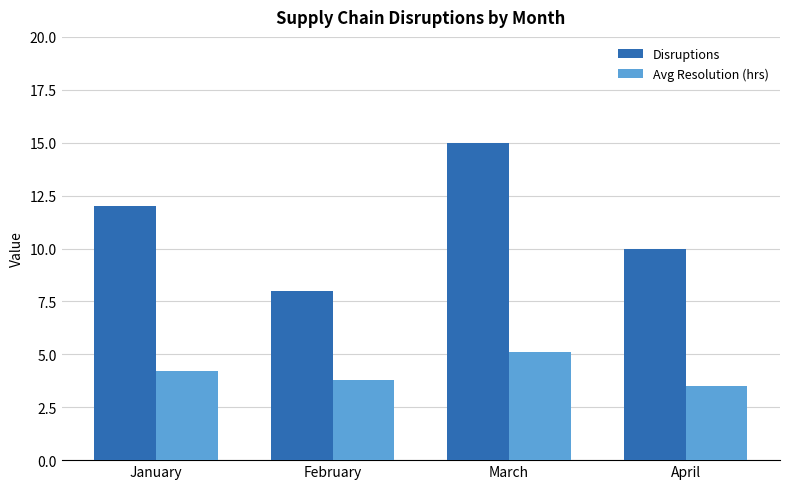

What value does the Avg Resolution (hrs) series have at January?

4.2